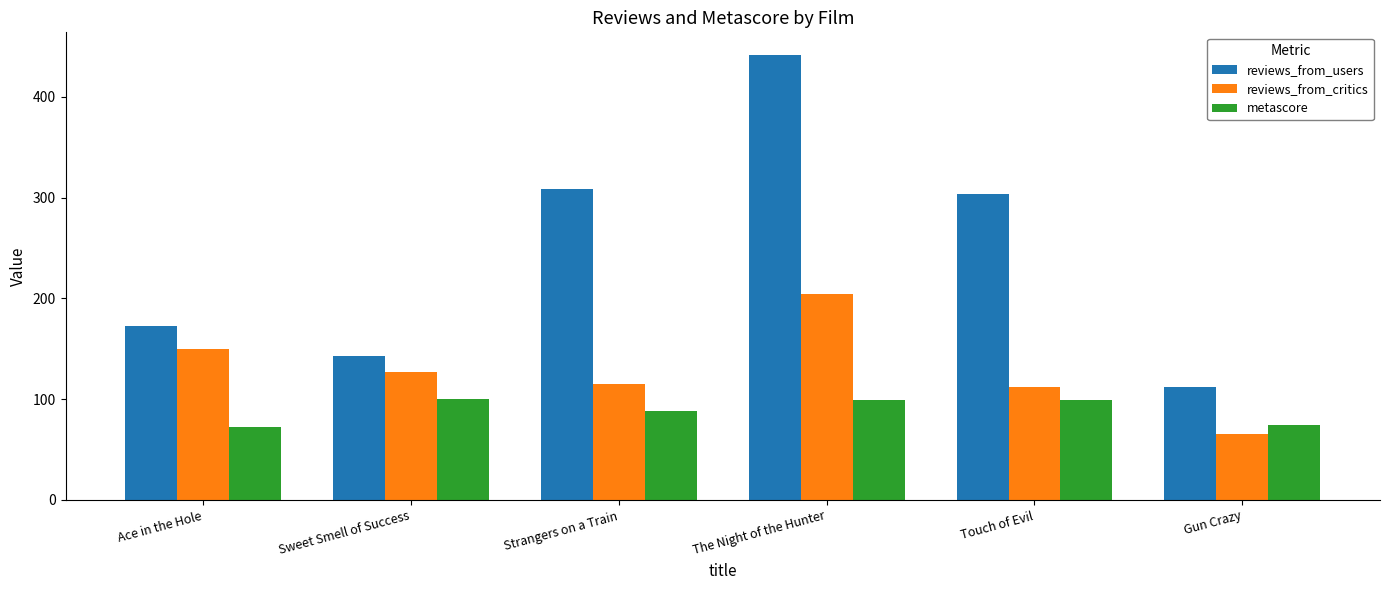

Which series has the largest range (max minus min)?

reviews_from_users